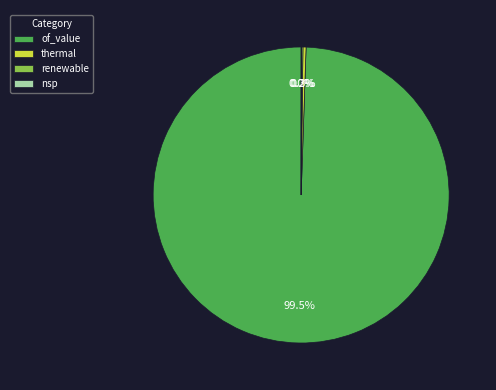

What is the largest slice in the pie chart?

of_value